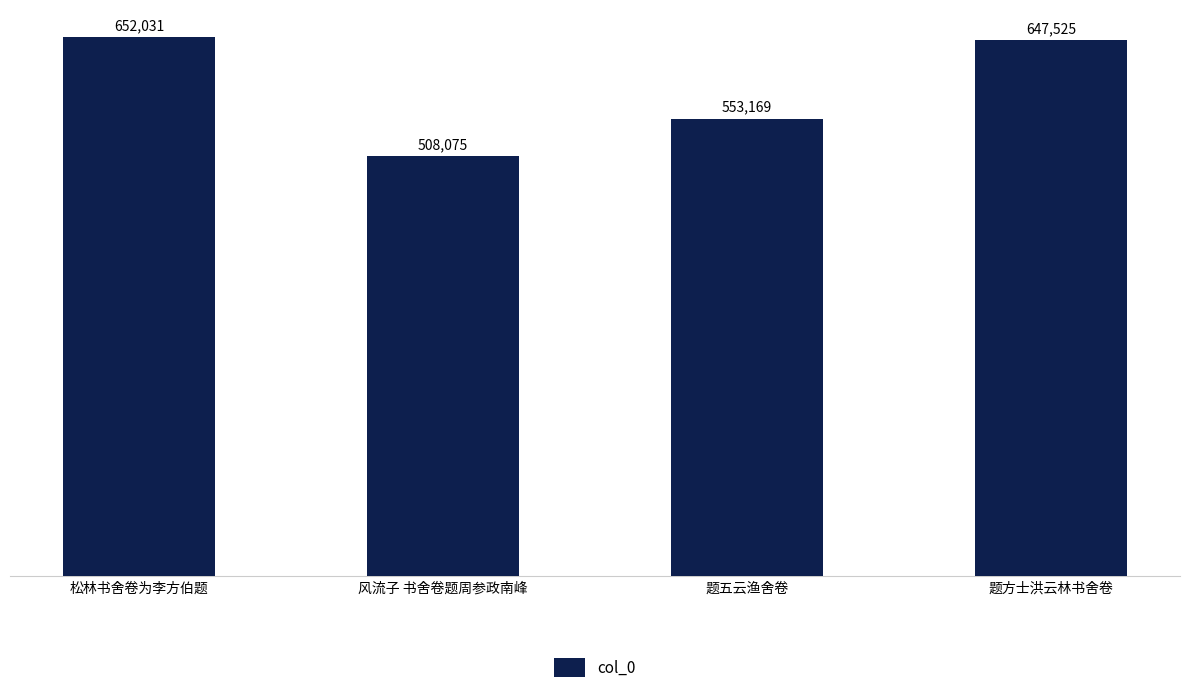

How many series are shown in this chart?

1